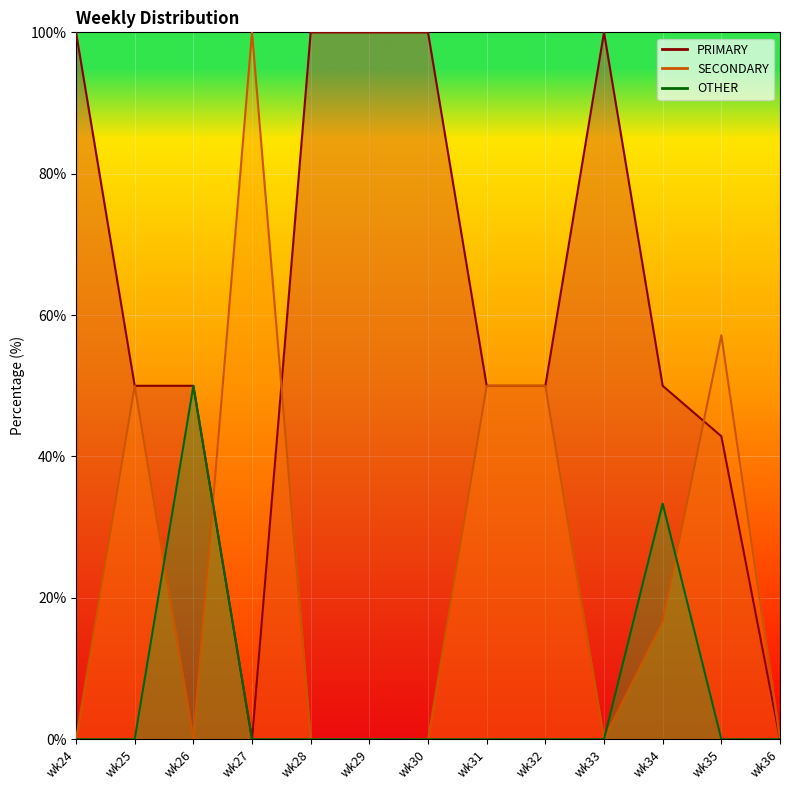

List the labels in order of SECONDARY value, largest first.

wk27, wk35, wk25, wk31, wk32, wk34, wk24, wk26, wk28, wk29, wk30, wk33, wk36